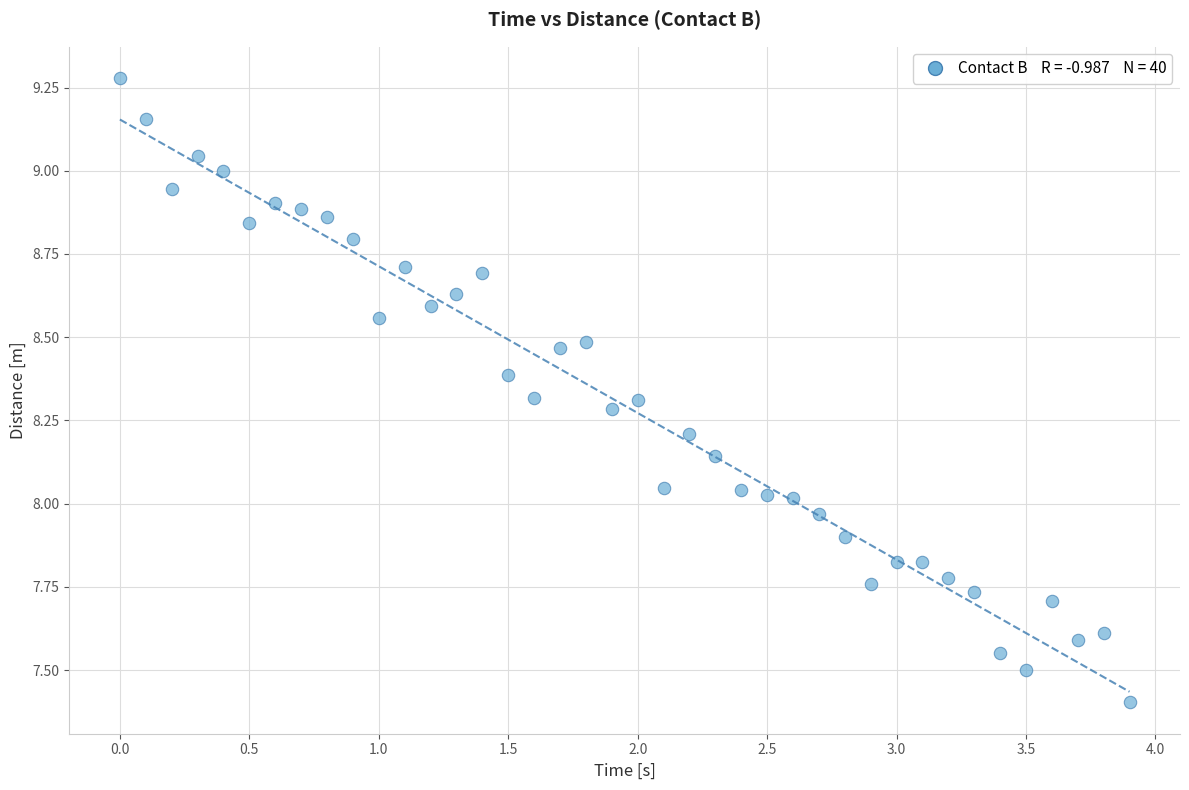

What is the range of X values (max minus min)?

3.9